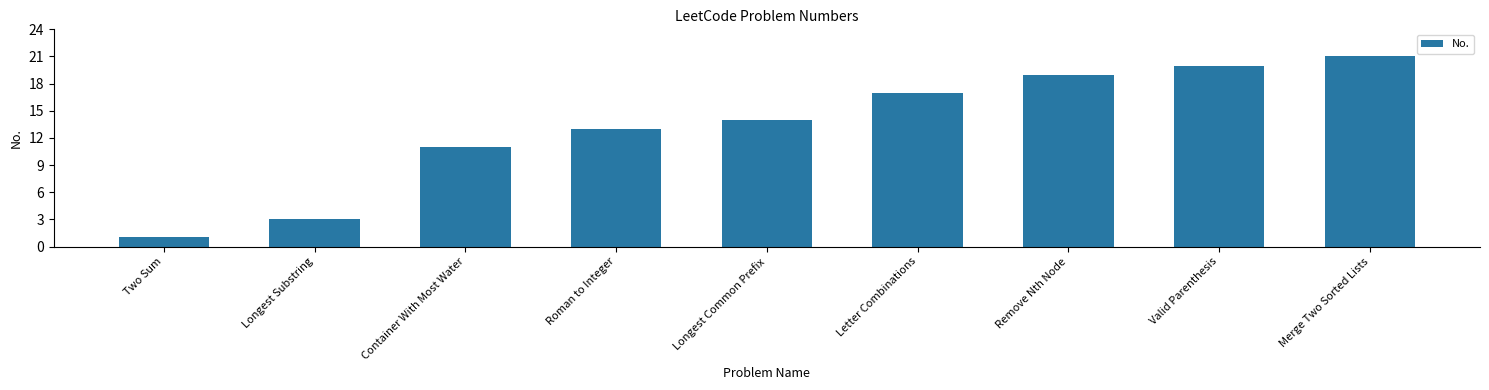

What is the difference between the values at Remove Nth Node and Valid Parenthesis?

1